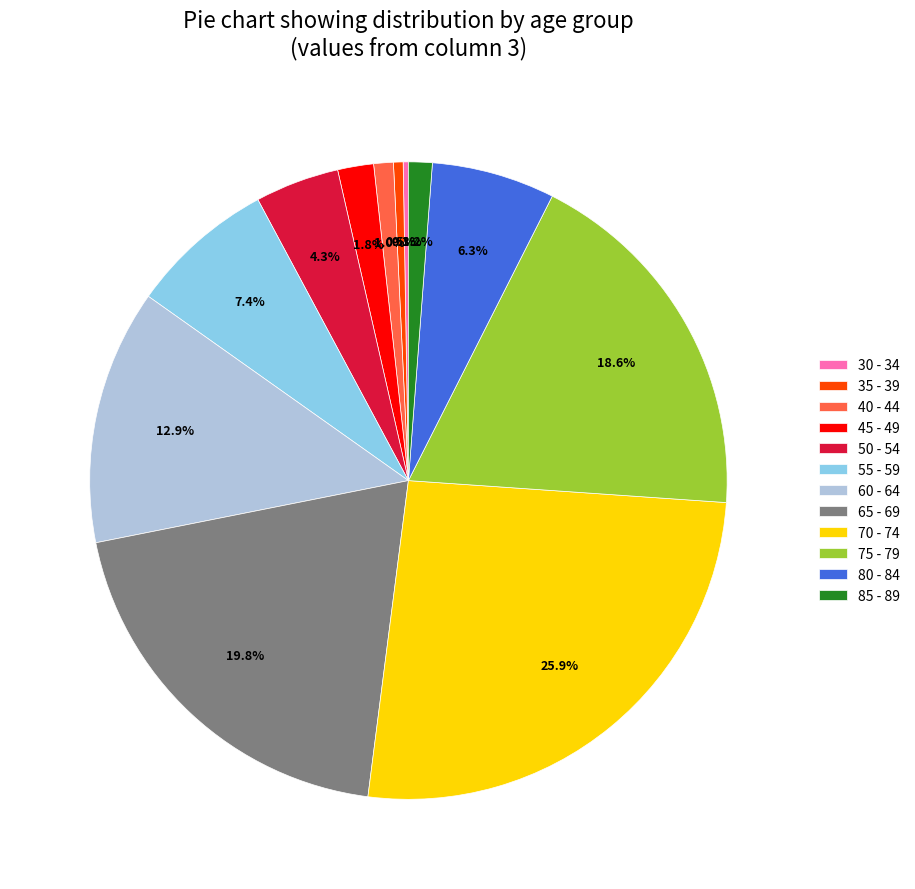

Which has a higher value, 55 - 59 or 65 - 69?

65 - 69